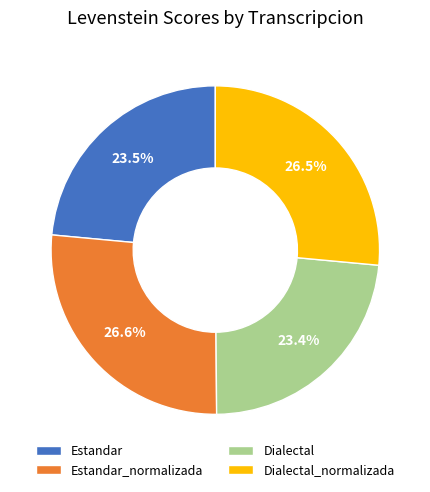

To the nearest percent, what percentage of the pie is Dialectal?

23%